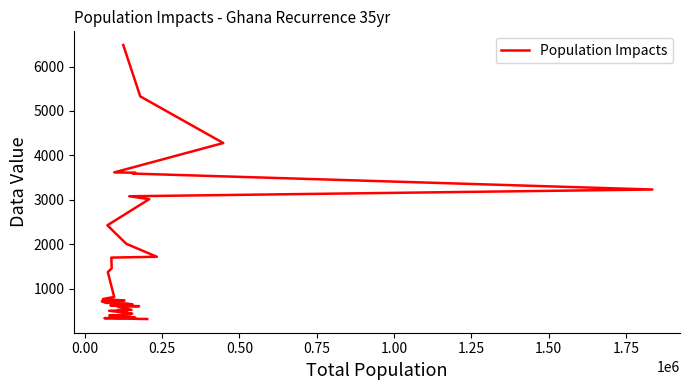

What is the greatest value displayed?

6484